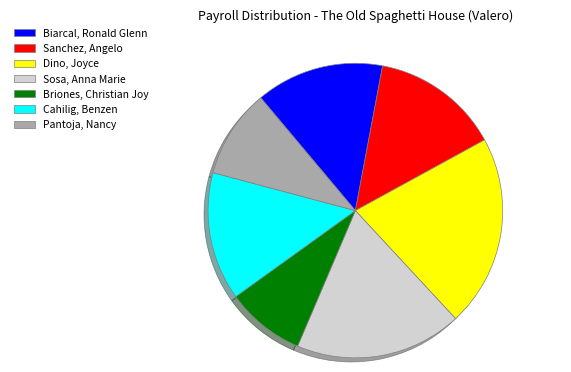

Approximately how many times larger is the value at Dino, Joyce compared to Cahilig, Benzen?

1.5